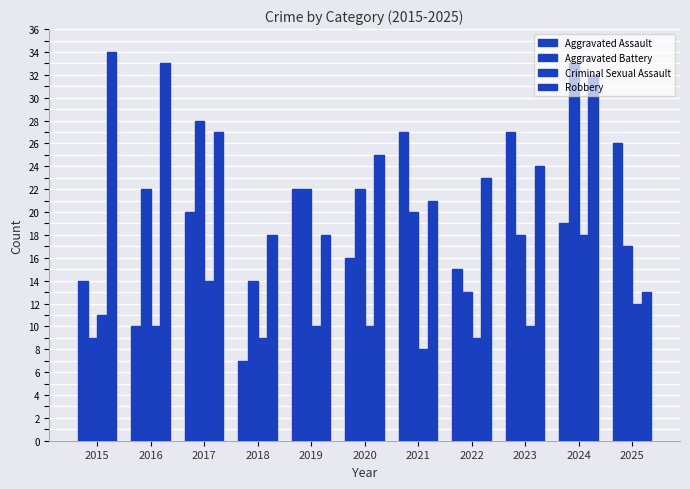

How many groups of bars are there?

11